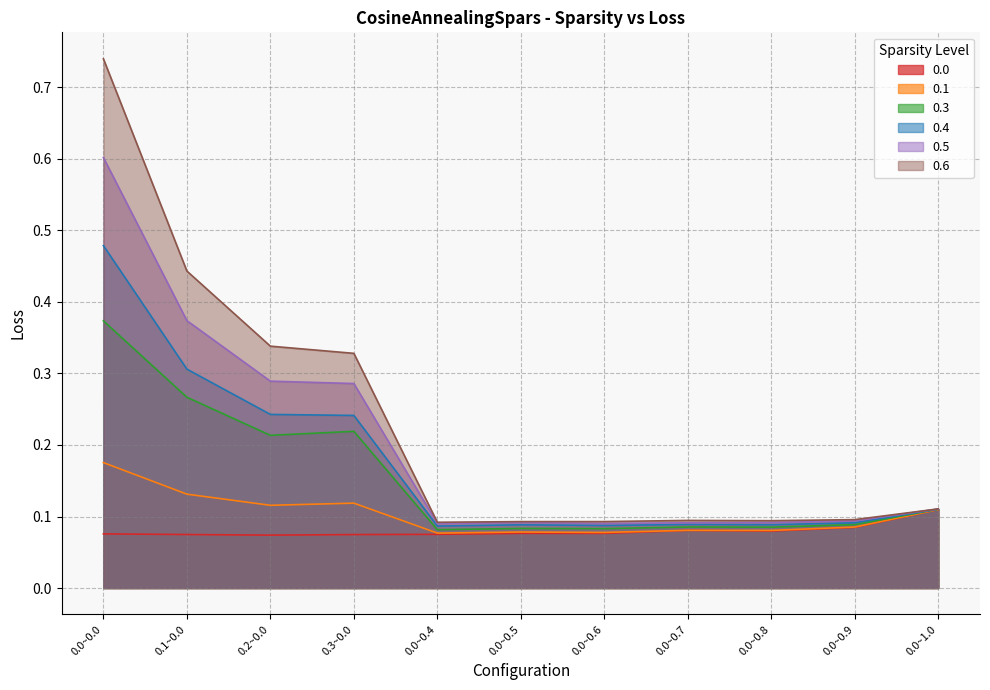

What is the average value of the 0.5 series?

0.2